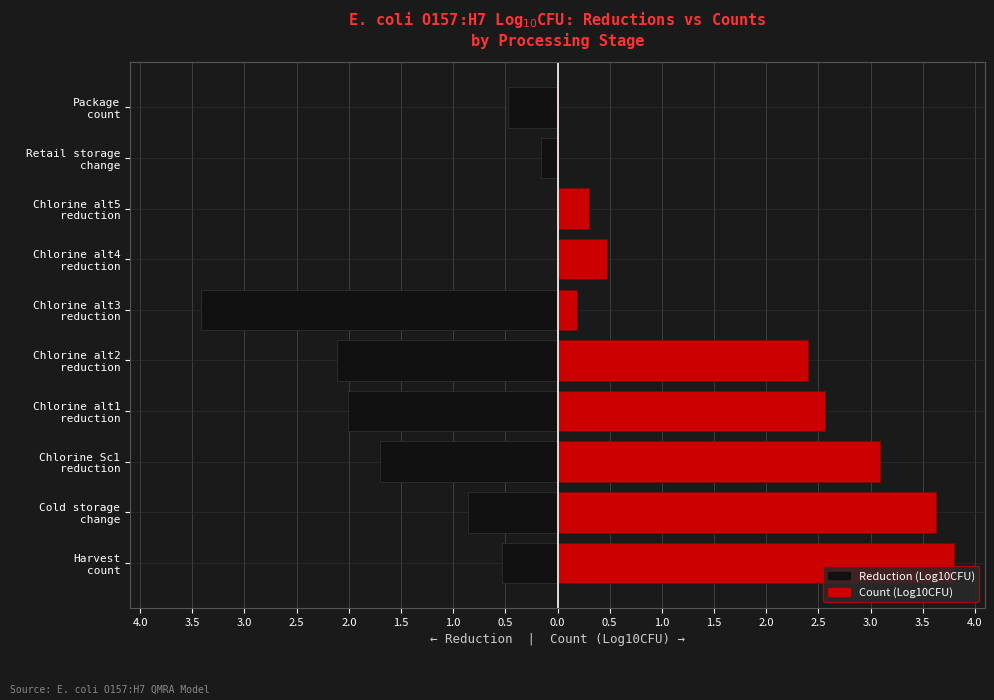

List the series in order of their overall mean, highest first.

Count (Log10CFU), Reduction (Log10CFU)